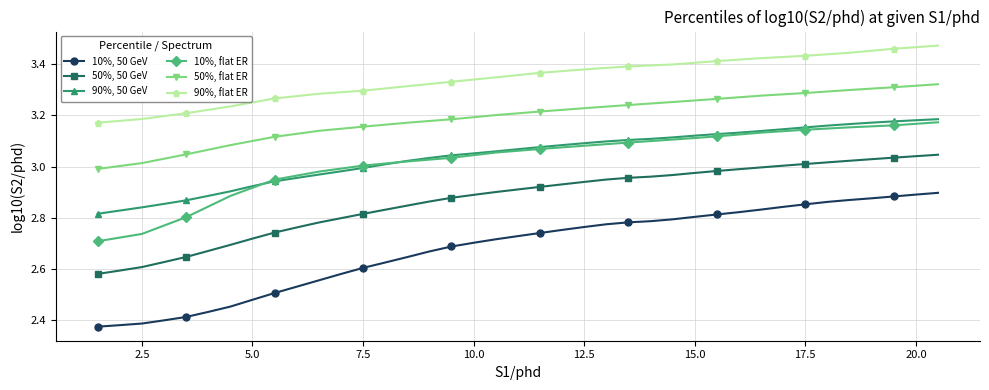

Which series has the largest total across all categories?

90%, flat ER